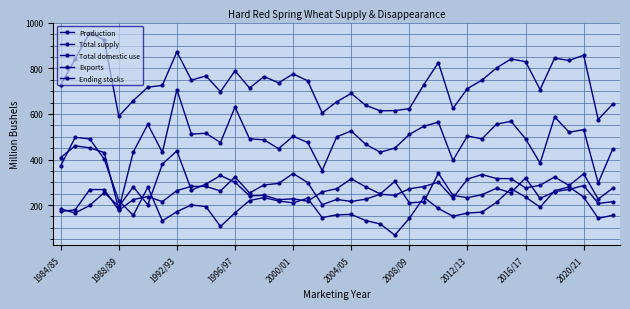

How many data points in Exports are less than 253?

19